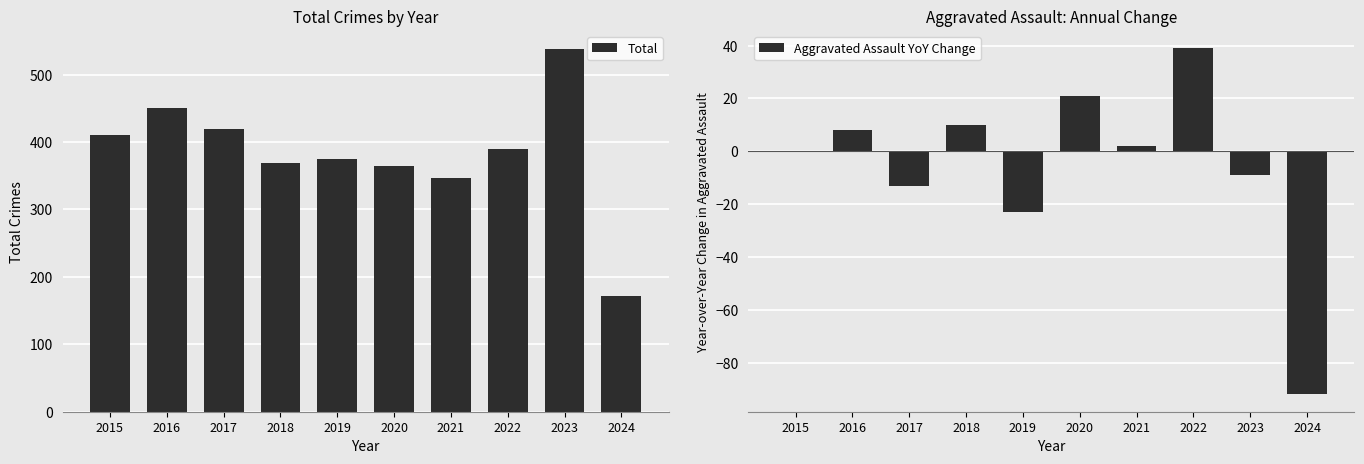

What is the highest value of the Aggravated Assault YoY Change series?

39